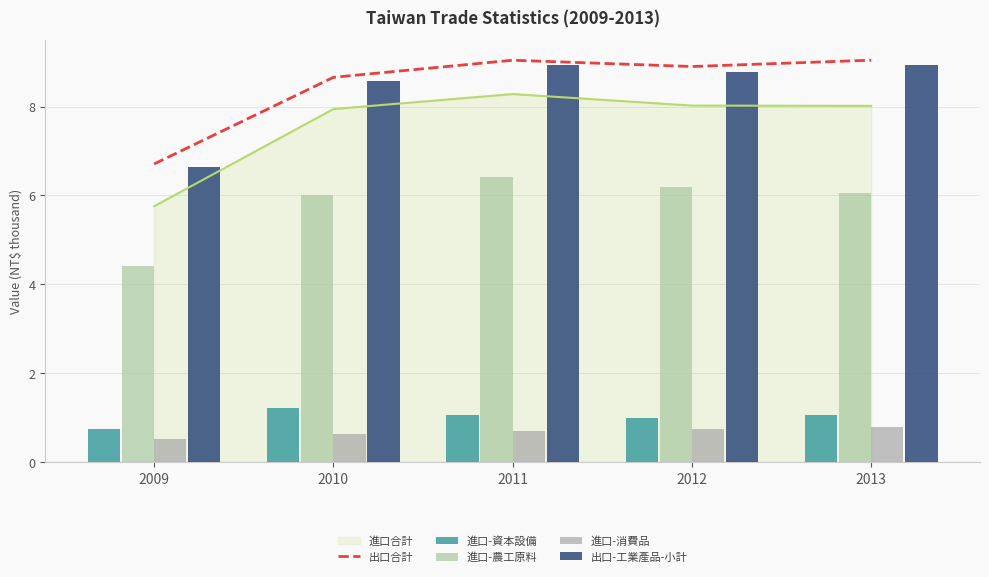

Where is 出口合計 nearest to the value 7?

2009